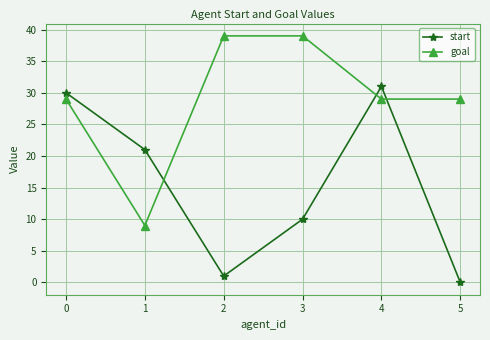

Is it true that goal equals 29 at 4?

True